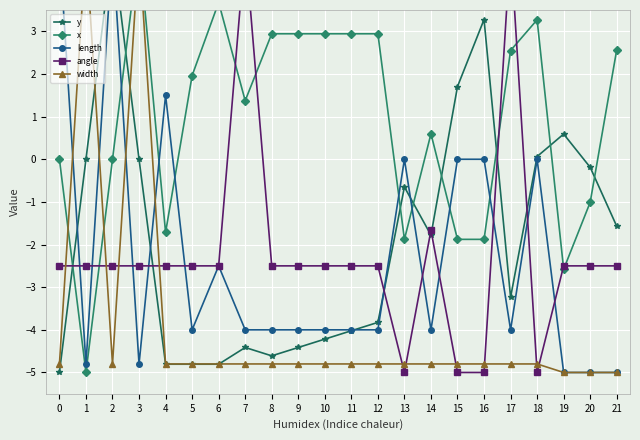

What is the sum of all y values?

-41.7